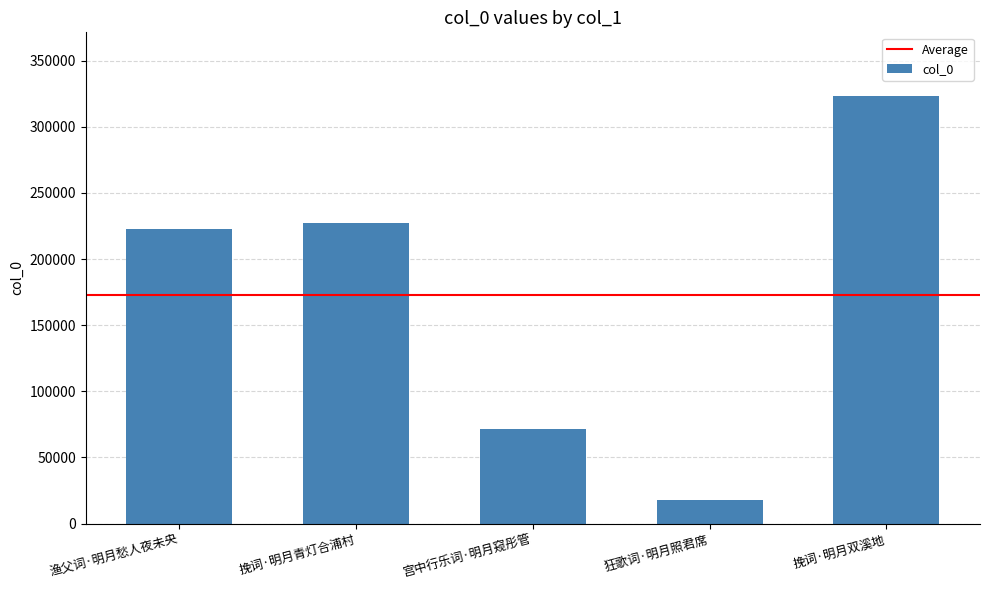

What is the minimum value shown in the chart?

17545